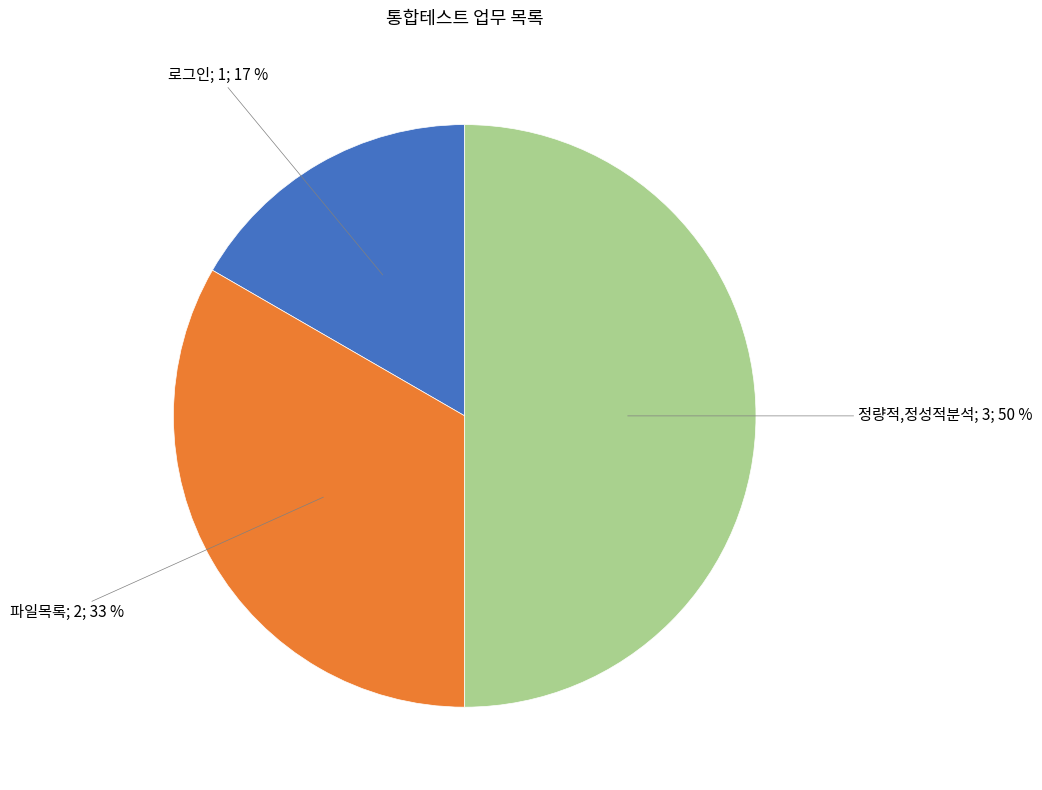

To the nearest percent, what is the average slice percentage?

33%